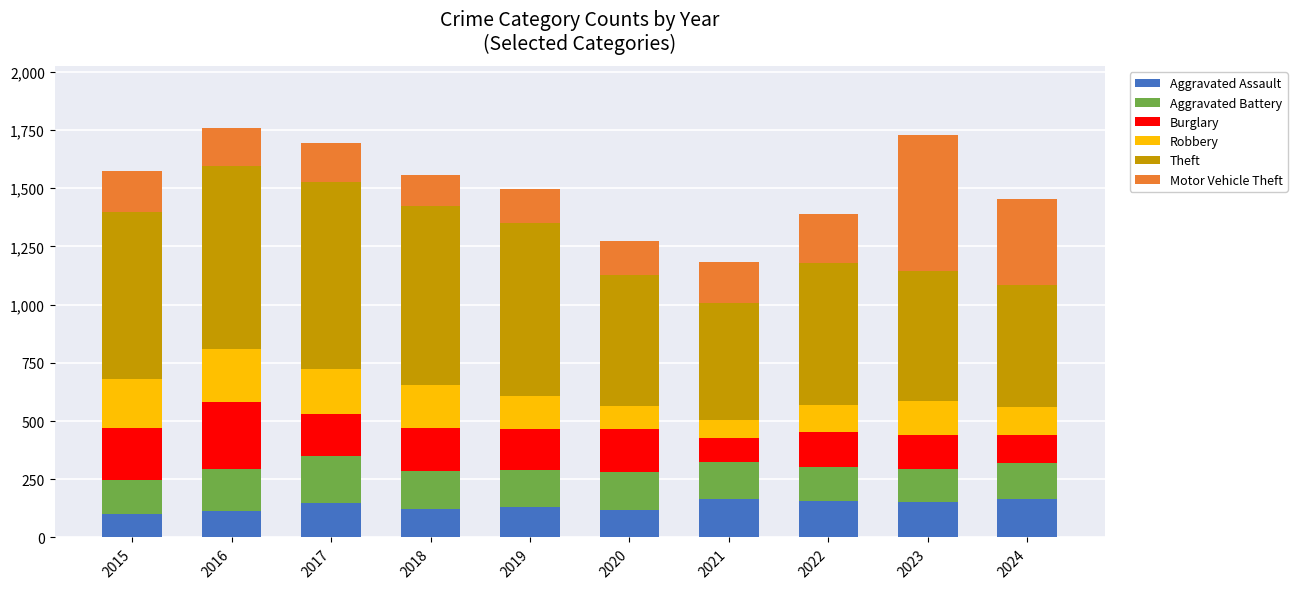

What is the highest value of the Aggravated Assault series?

166